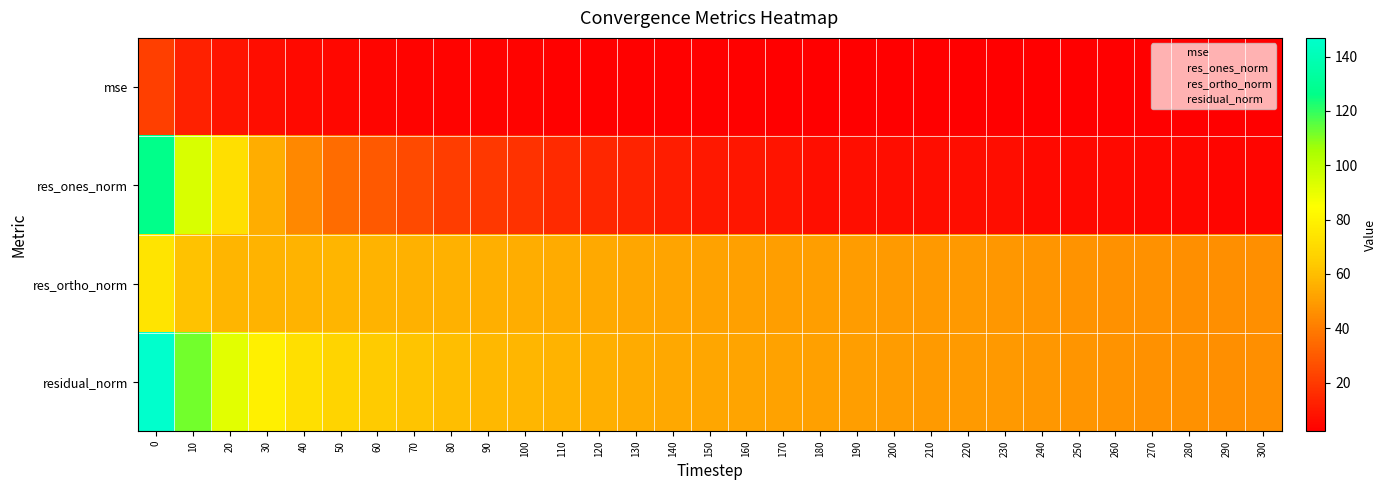

Reading right to left, extract all data points from this chart.

mse: 300=2.1	290=2.1	280=2.1	270=2.2	260=2.2	250=2.3	240=2.3	230=2.4	220=2.4	210=2.4	200=2.5	190=2.5	180=2.6	170=2.6	160=2.7	150=2.8	140=2.8	130=3.0	120=3.1	110=3.2	100=3.3	90=3.4	80=3.6	70=3.8	60=4.1	50=4.5	40=5.2	30=6.2	20=8.4	10=12.6	0=21.6
res_ones_norm: 300=4.2	290=4.0	280=4.6	270=4.7	260=5.2	250=5.3	240=5.5	230=6.2	220=6.2	210=6.1	200=6.3	190=6.8	180=7.1	170=8.7	160=9.3	150=10.0	140=11.3	130=12.9	120=14.2	110=15.6	100=17.5	90=19.3	80=21.2	70=25.1	60=29.7	50=34.9	40=43.9	30=54.9	20=71.8	10=94.0	0=126.6
res_ortho_norm: 300=45.7	290=45.9	280=46.1	270=46.4	260=46.7	250=47.3	240=47.6	230=48.2	220=48.7	210=49.0	200=49.4	190=49.9	180=50.4	170=50.7	160=51.1	150=51.6	140=52.0	130=52.9	120=53.8	110=54.3	100=54.9	90=55.3	80=56.0	70=56.2	60=56.9	50=57.4	40=56.9	30=56.7	20=57.4	10=61.3	0=74.4
residual_norm: 300=45.9	290=46.0	280=46.3	270=46.6	260=47.0	250=47.6	240=47.9	230=48.6	220=49.1	210=49.4	200=49.8	190=50.4	180=50.9	170=51.4	160=51.9	150=52.6	140=53.2	130=54.5	120=55.6	110=56.5	100=57.6	90=58.6	80=59.9	70=61.6	60=64.2	50=67.2	40=71.8	30=78.9	20=91.9	10=112.2	0=146.9